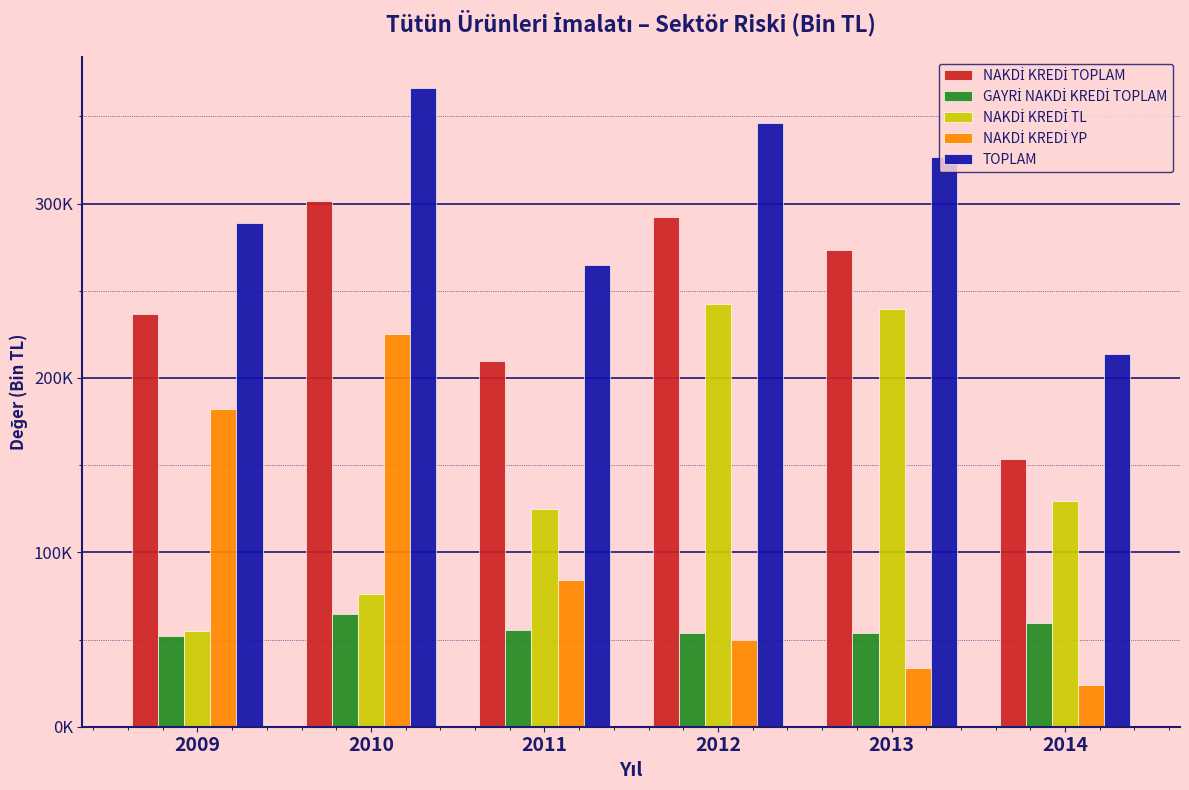

Are the bars horizontal?

No